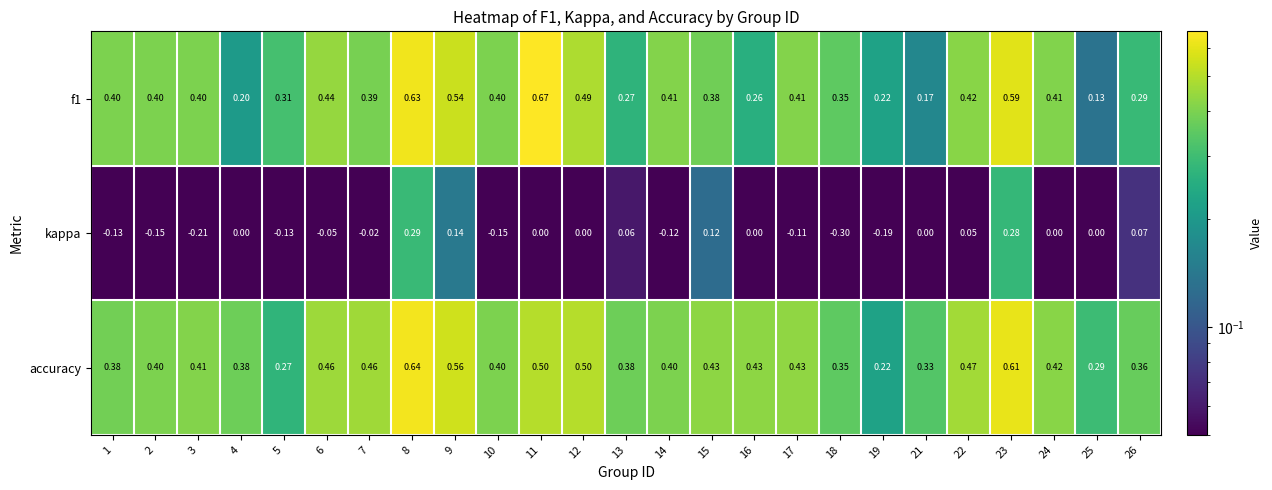

Which series has the largest range (max minus min)?

kappa